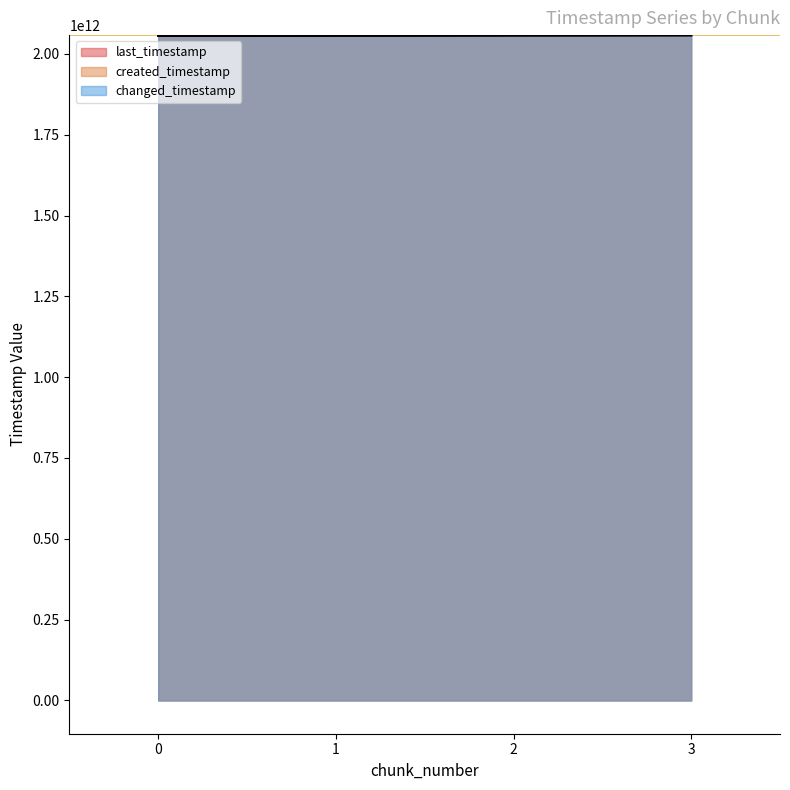

Which series has the largest total across all categories?

last_timestamp